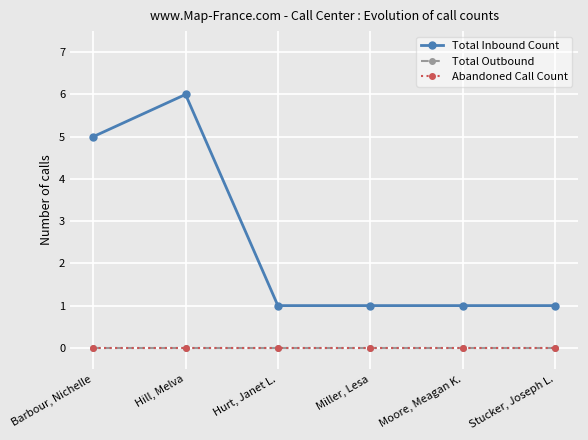

How many lines are shown in the chart?

3